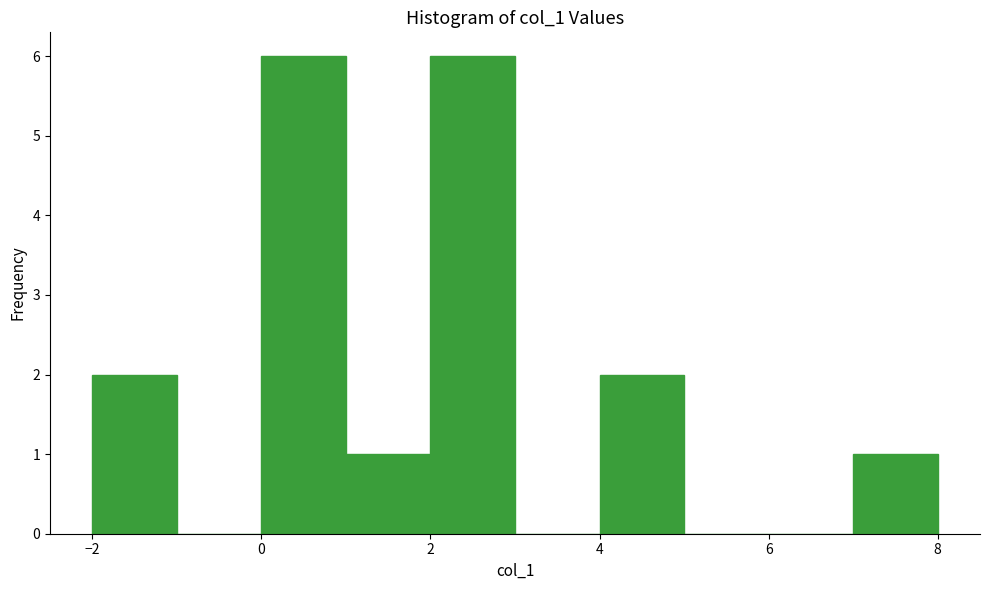

Reading left to right, list every bar in this chart as the range it spans on the x-axis followed by its height. The values are not printed on the chart, so give them approximately, as read against the axis.

-2 to -1: 2
-1 to 0: 0
0 to 1: 6
1 to 2: 1
2 to 3: 6
3 to 4: 0
4 to 5: 2
5 to 6: 0
6 to 7: 0
7 to 8: 1